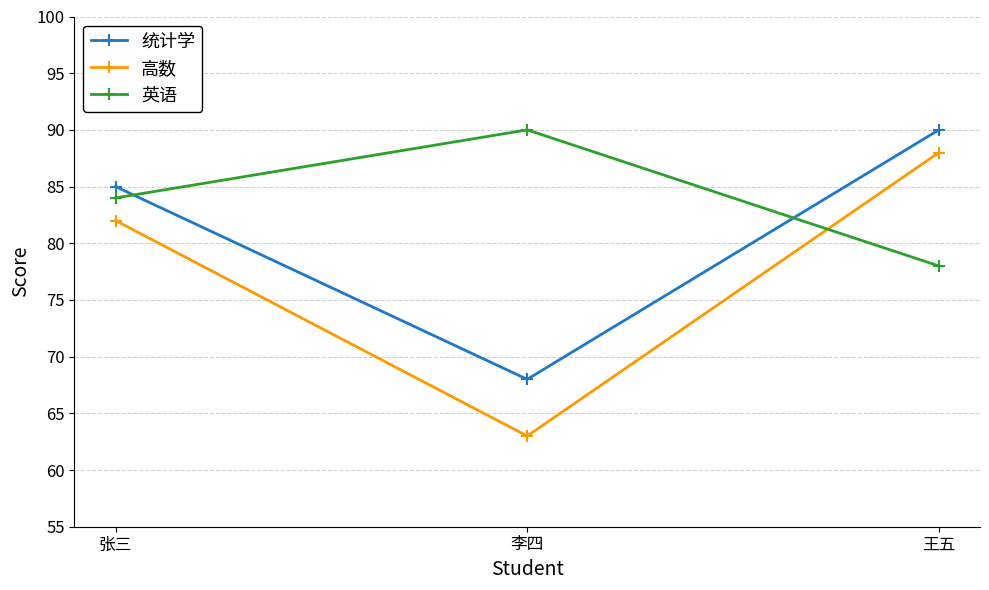

What is the value of the 统计学 point at the 3rd from the left?

90